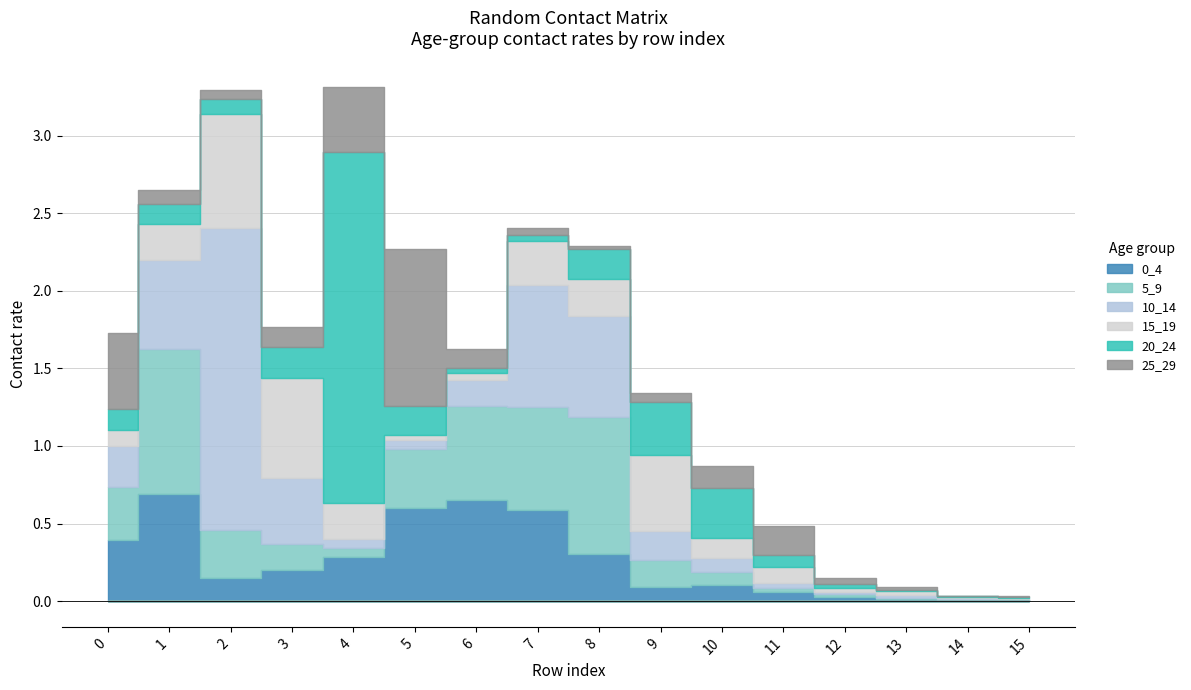

How many interior local valleys does the 20_24 series have?

3